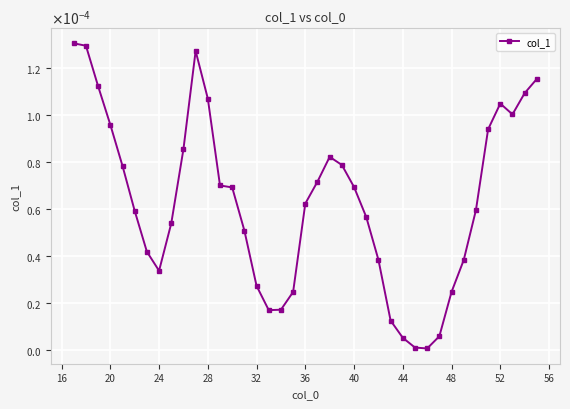

Is this an area chart (filled region under the line)?

No